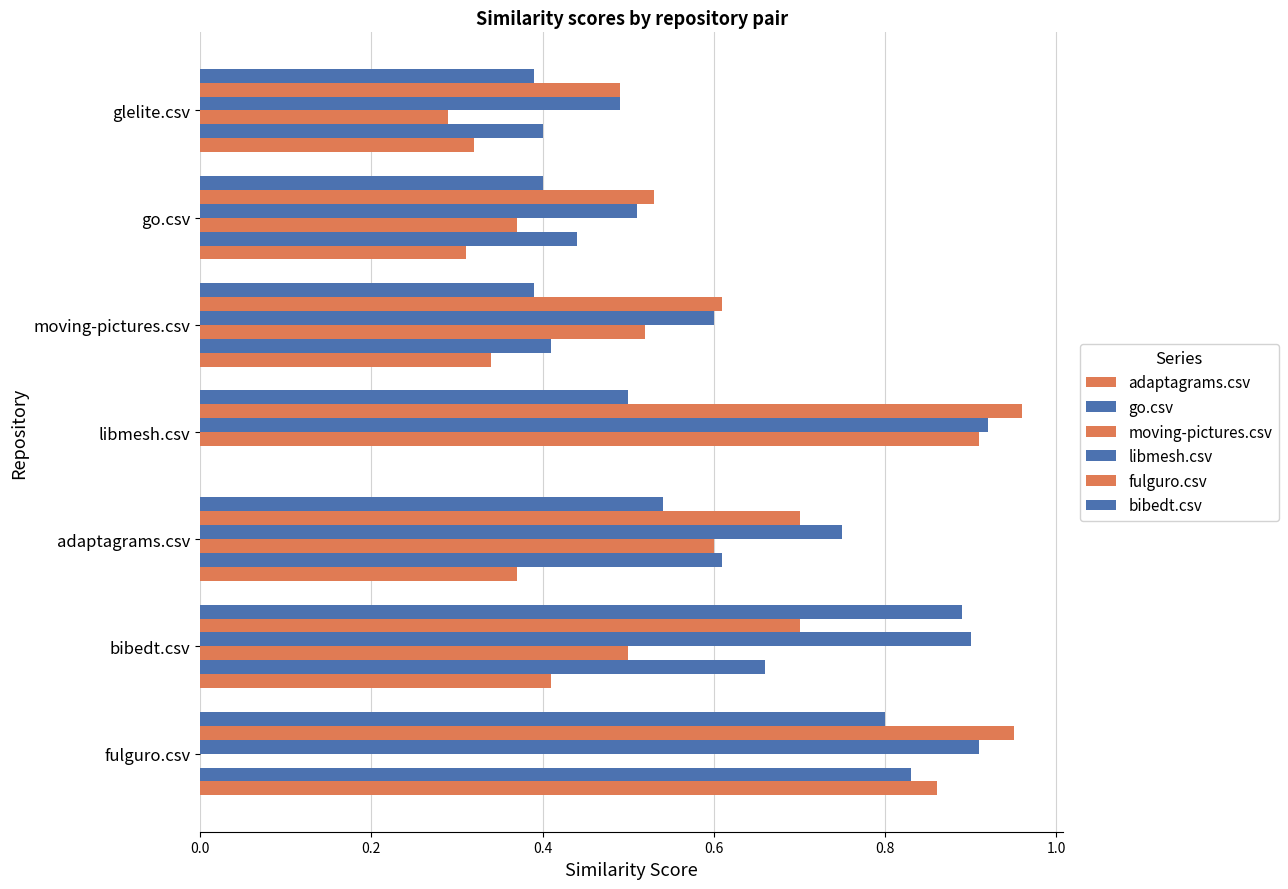

How many categories are shown in the chart?

7